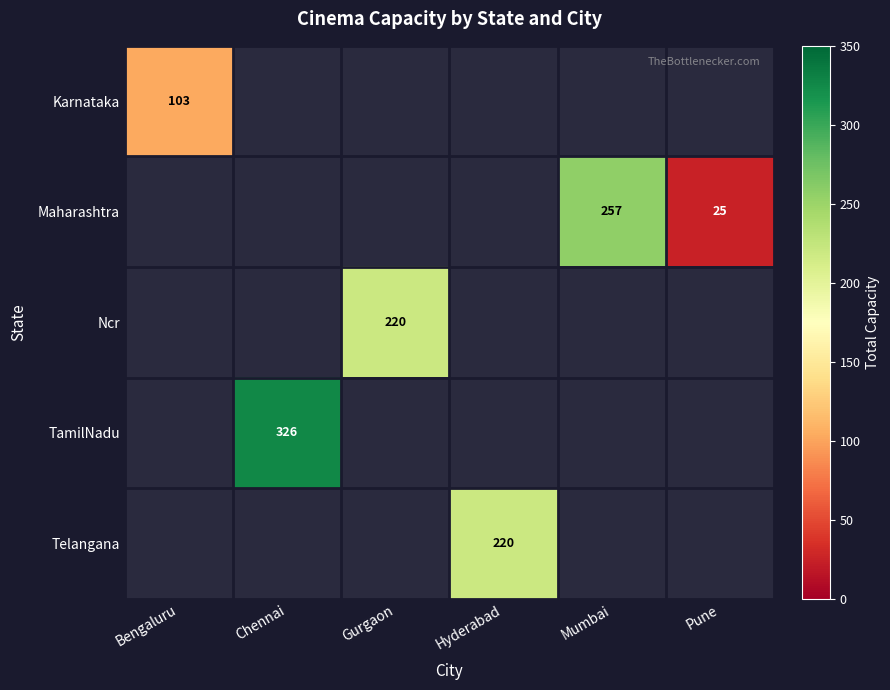

True or false: Karnataka has a value of 57 at Bengaluru.

False